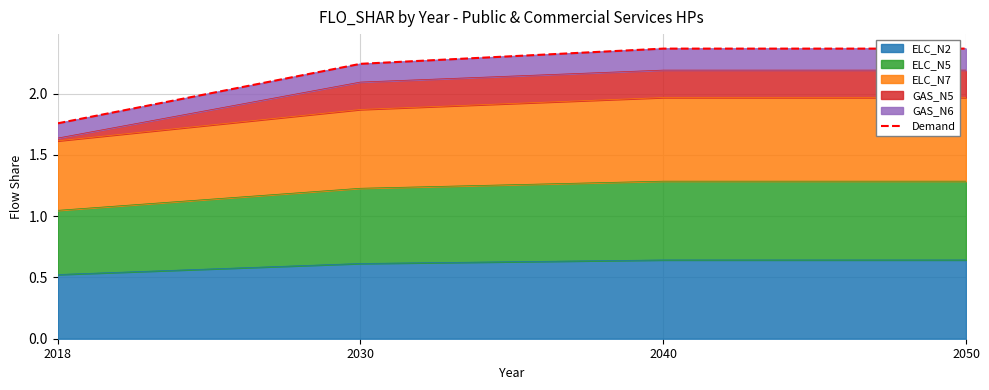

What is the smallest value displayed?

1.8